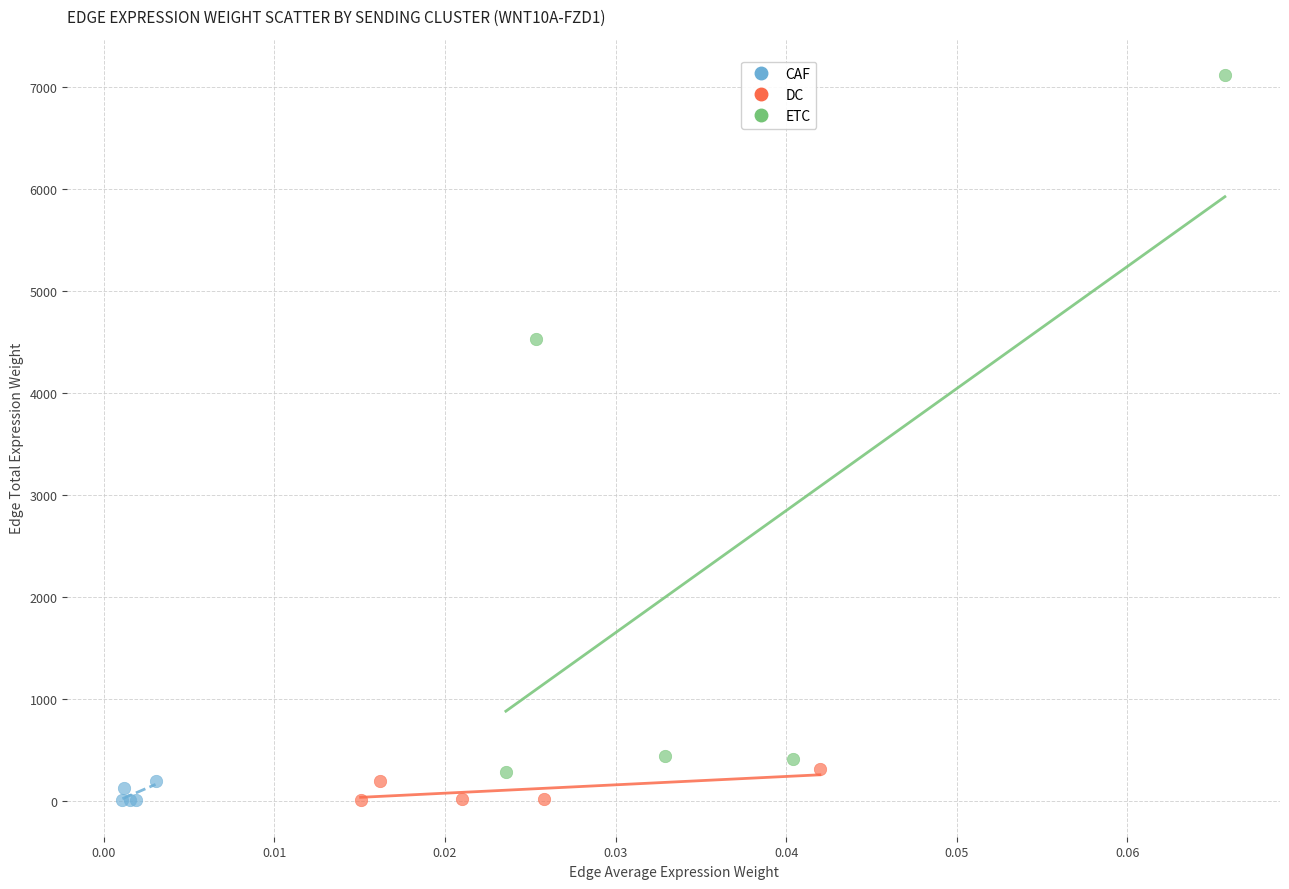

Which series reaches the maximum Y coordinate?

ETC